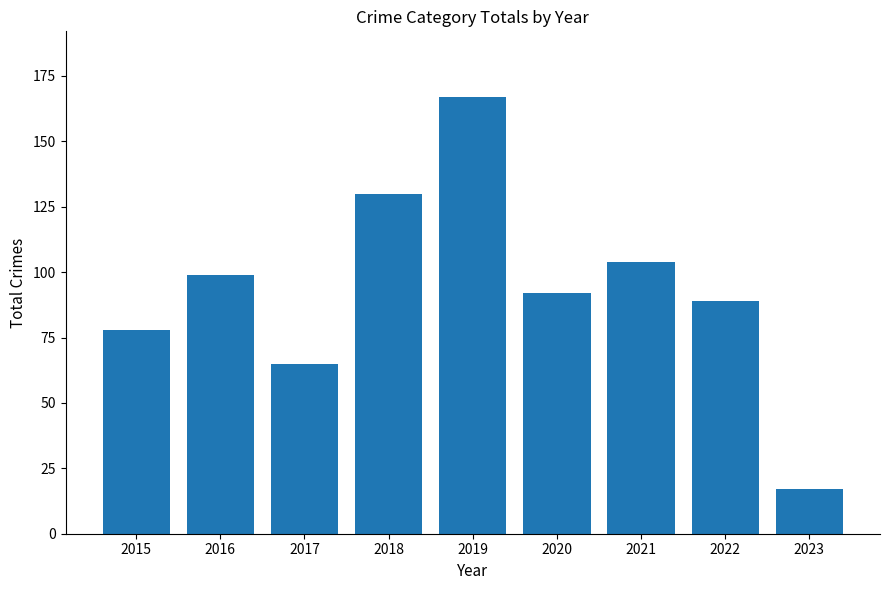

How many bars are there in total?

9